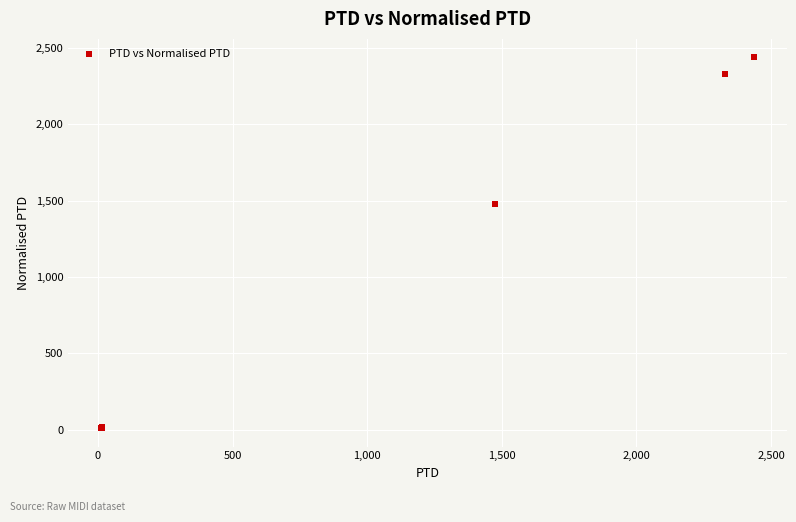

What Y value in the scatter plot is closest to 1224?

1475.2